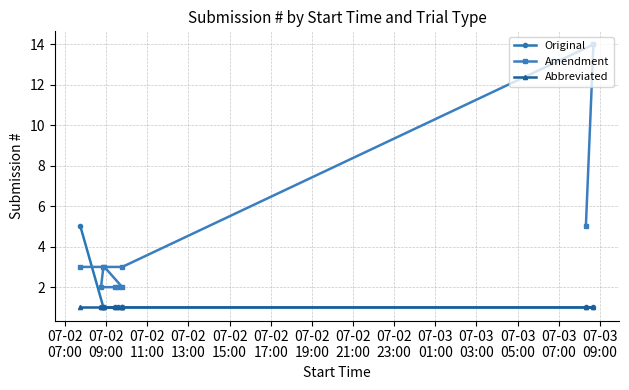

What is the label of the 7th point from the left?

07-02
19:00